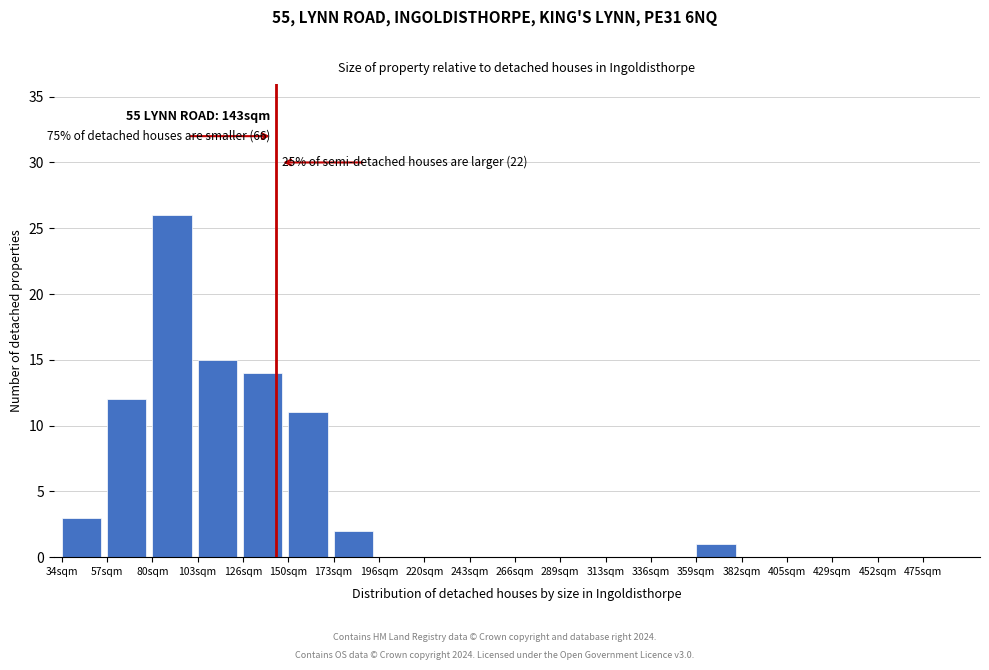

Reading right to left, extract all data points from this chart.

475sqm=0	452sqm=0	429sqm=0	405sqm=0	382sqm=0	359sqm=1	336sqm=0	313sqm=0	289sqm=0	266sqm=0	243sqm=0	220sqm=0	196sqm=0	173sqm=2	150sqm=11	126sqm=14	103sqm=15	80sqm=26	57sqm=12	34sqm=3